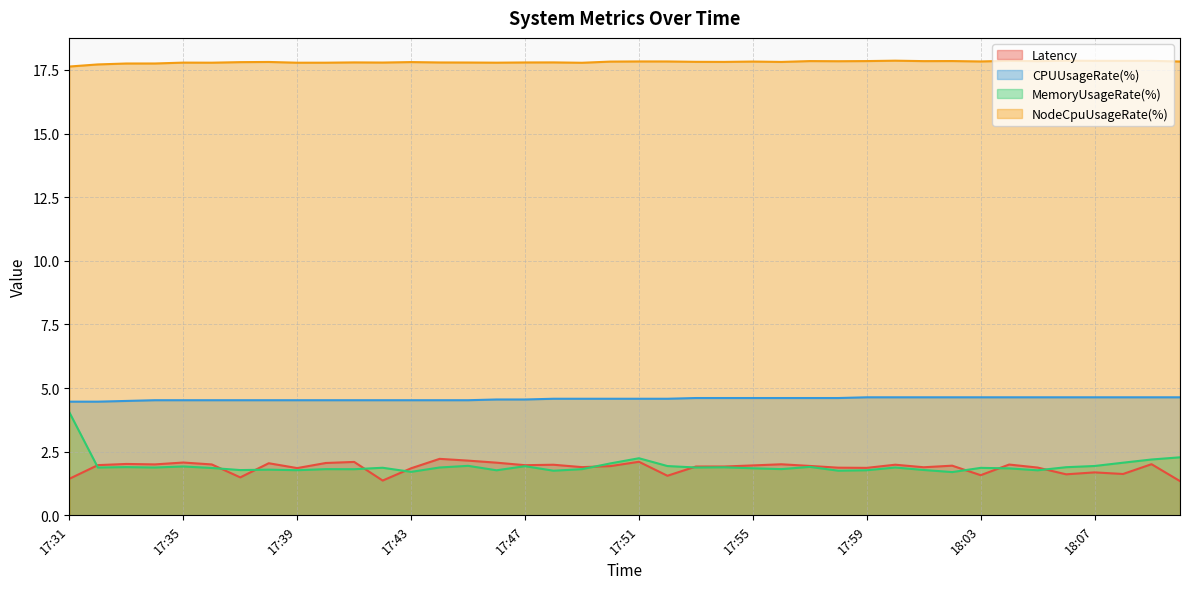

Reading left to right, transcribe all the data shown in this chart.

Latency: 17:31=1.4	17:32=2.0	17:33=2.0	17:34=2.0	17:35=2.1	17:36=2.0	17:37=1.5	17:38=2.0	17:39=1.9	17:40=2.1	17:41=2.1	17:42=1.4	17:43=1.8	17:44=2.2	17:45=2.1	17:46=2.1	17:47=2.0	17:48=2.0	17:49=1.9	17:50=1.9	17:51=2.1	17:52=1.6	17:53=1.9	17:54=1.9	17:55=2.0	17:56=2.0	17:57=1.9	17:58=1.9	17:59=1.9	18:00=2.0	18:01=1.9	18:02=2.0	18:03=1.6	18:04=2.0	18:05=1.9	18:06=1.6	18:07=1.7	18:08=1.6	18:09=2.0	18:10=1.3
CPUUsageRate(%): 17:31=4.5	17:32=4.5	17:33=4.5	17:34=4.5	17:35=4.5	17:36=4.5	17:37=4.5	17:38=4.5	17:39=4.5	17:40=4.5	17:41=4.5	17:42=4.5	17:43=4.5	17:44=4.5	17:45=4.5	17:46=4.6	17:47=4.6	17:48=4.6	17:49=4.6	17:50=4.6	17:51=4.6	17:52=4.6	17:53=4.6	17:54=4.6	17:55=4.6	17:56=4.6	17:57=4.6	17:58=4.6	17:59=4.6	18:00=4.6	18:01=4.6	18:02=4.6	18:03=4.6	18:04=4.6	18:05=4.6	18:06=4.6	18:07=4.6	18:08=4.6	18:09=4.6	18:10=4.6
MemoryUsageRate(%): 17:31=4.0	17:32=1.9	17:33=1.9	17:34=1.9	17:35=1.9	17:36=1.9	17:37=1.8	17:38=1.8	17:39=1.8	17:40=1.8	17:41=1.8	17:42=1.9	17:43=1.7	17:44=1.9	17:45=1.9	17:46=1.8	17:47=1.9	17:48=1.8	17:49=1.8	17:50=2.0	17:51=2.2	17:52=1.9	17:53=1.9	17:54=1.9	17:55=1.8	17:56=1.8	17:57=1.9	17:58=1.8	17:59=1.8	18:00=1.9	18:01=1.8	18:02=1.7	18:03=1.9	18:04=1.8	18:05=1.8	18:06=1.9	18:07=1.9	18:08=2.1	18:09=2.2	18:10=2.3
NodeCpuUsageRate(%): 17:31=17.6	17:32=17.7	17:33=17.8	17:34=17.8	17:35=17.8	17:36=17.8	17:37=17.8	17:38=17.8	17:39=17.8	17:40=17.8	17:41=17.8	17:42=17.8	17:43=17.8	17:44=17.8	17:45=17.8	17:46=17.8	17:47=17.8	17:48=17.8	17:49=17.8	17:50=17.8	17:51=17.8	17:52=17.8	17:53=17.8	17:54=17.8	17:55=17.8	17:56=17.8	17:57=17.8	17:58=17.8	17:59=17.8	18:00=17.9	18:01=17.8	18:02=17.8	18:03=17.8	18:04=17.9	18:05=17.8	18:06=17.9	18:07=17.9	18:08=17.9	18:09=17.9	18:10=17.8